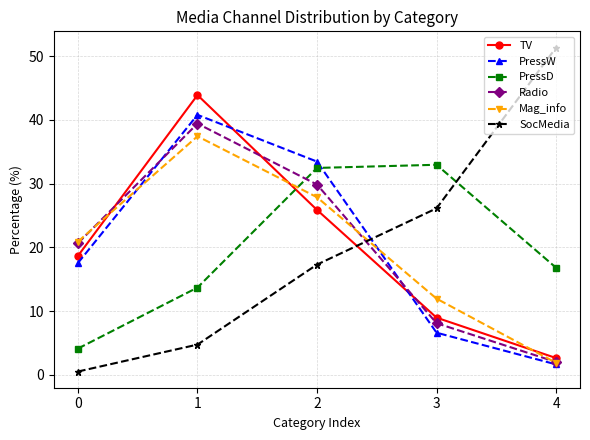

What is the sum of the Radio values at 0 and 2?

50.5